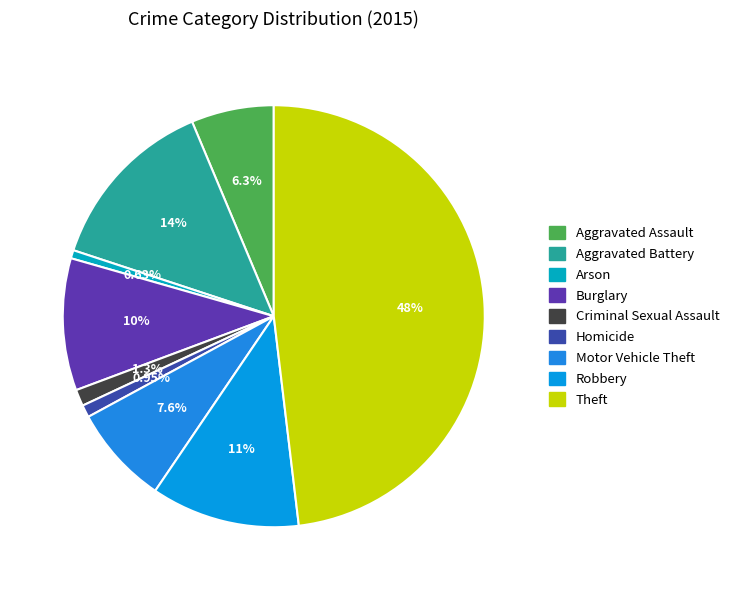

Rank the categories by value from lowest to highest.

Arson, Homicide, Criminal Sexual Assault, Aggravated Assault, Motor Vehicle Theft, Burglary, Robbery, Aggravated Battery, Theft